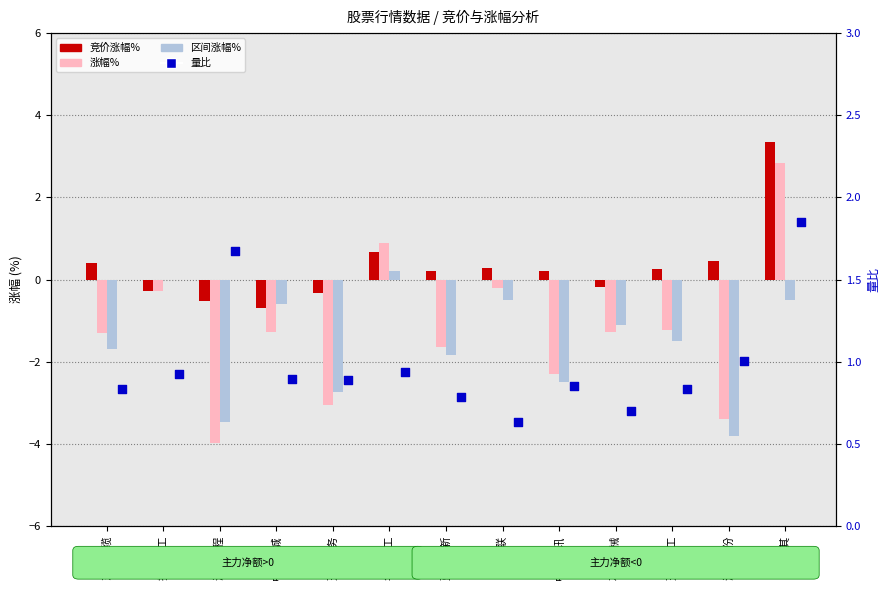

What are all the series names shown in the legend?

竞价涨幅%, 涨幅%, 区间涨幅%, 量比